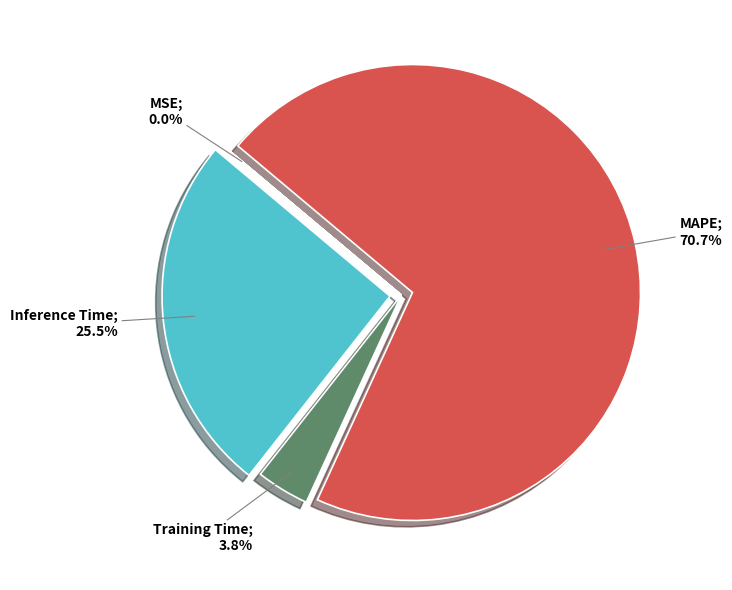

Does any single category account for the majority?

Yes